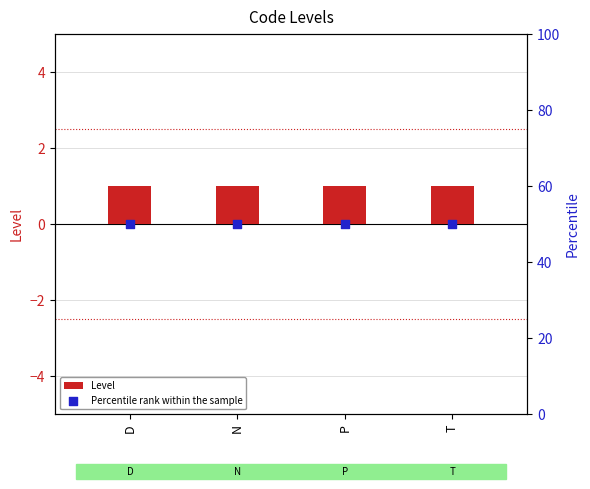

Which series has the largest total across all categories?

Percentile rank within the sample